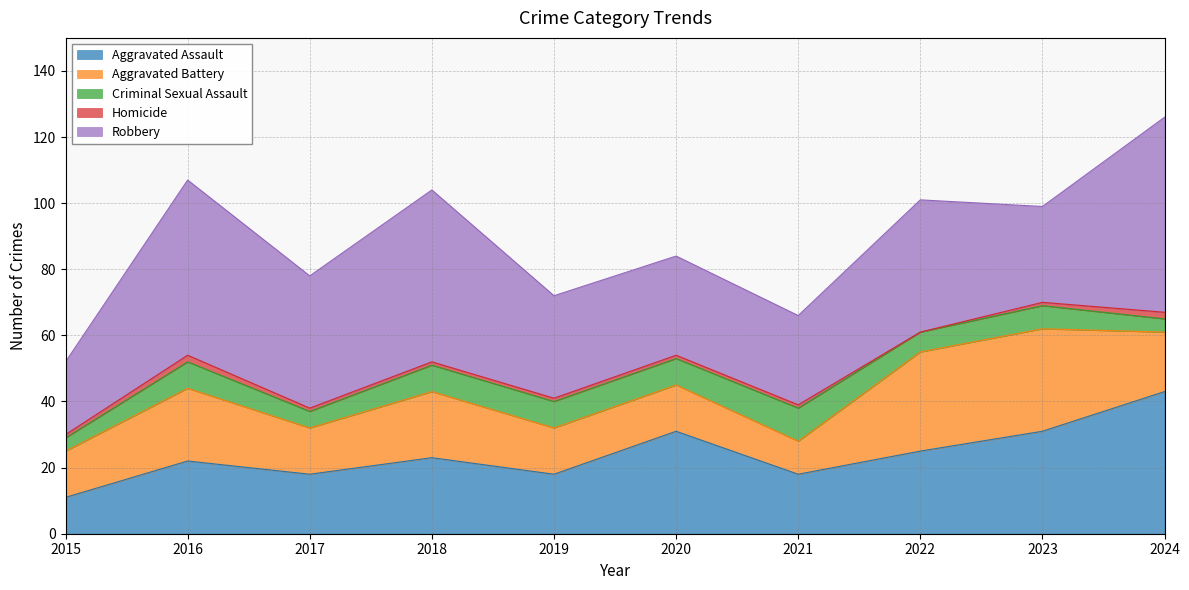

At which category is the sum across all series the highest?

2024